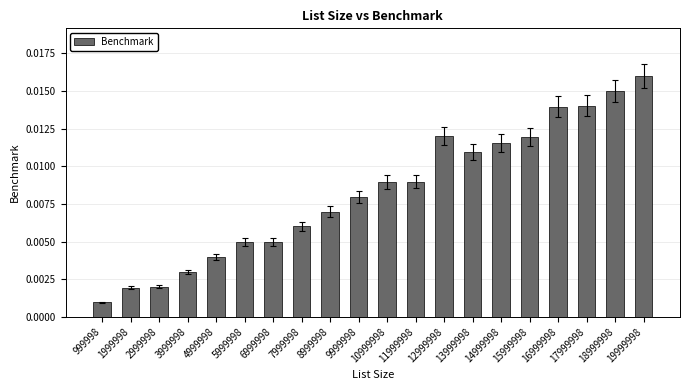

Does the chart contain stacked bars?

No